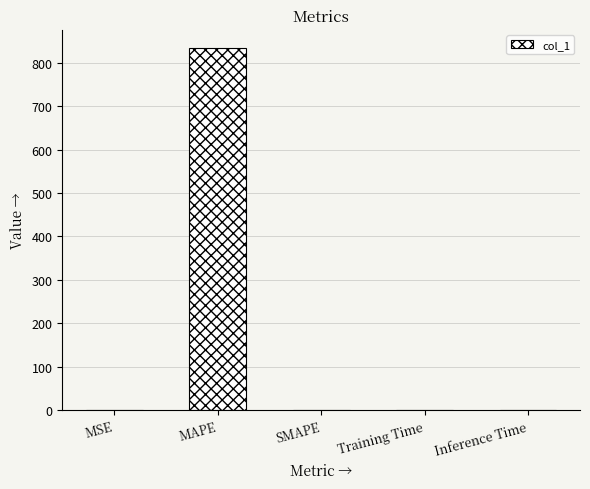

Is it true that the value at SMAPE is 582.2?

False